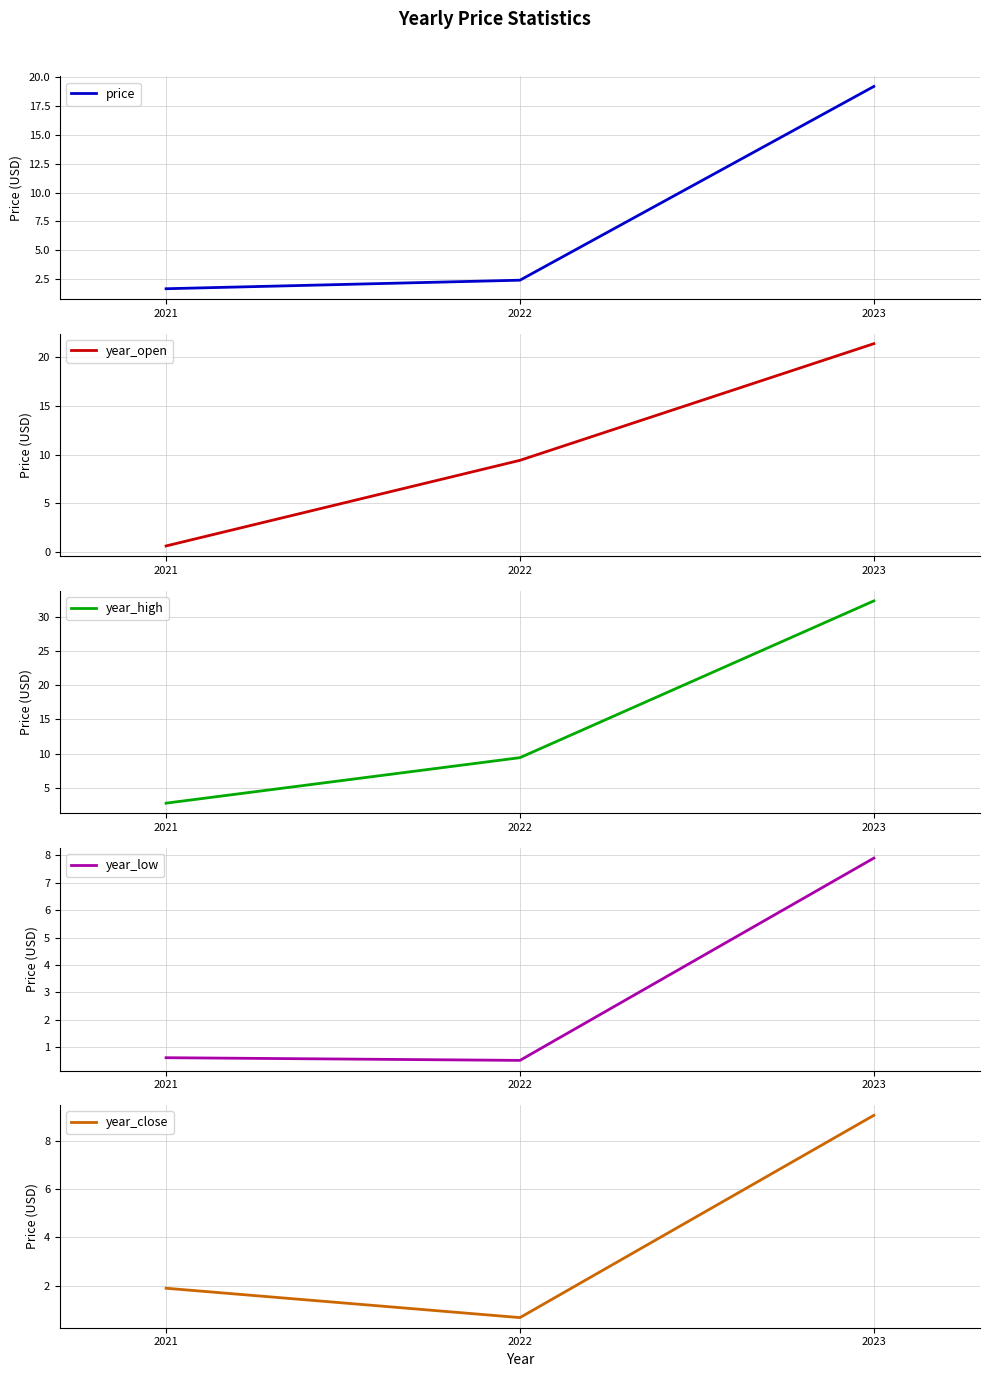

Reading left to right, extract all data points from this chart.

price: 2021=1.7	2022=2.4	2023=19.2
year_open: 2021=0.6	2022=9.4	2023=21.4
year_high: 2021=2.8	2022=9.4	2023=32.3
year_low: 2021=0.6	2022=0.5	2023=7.9
year_close: 2021=1.9	2022=0.7	2023=9.1